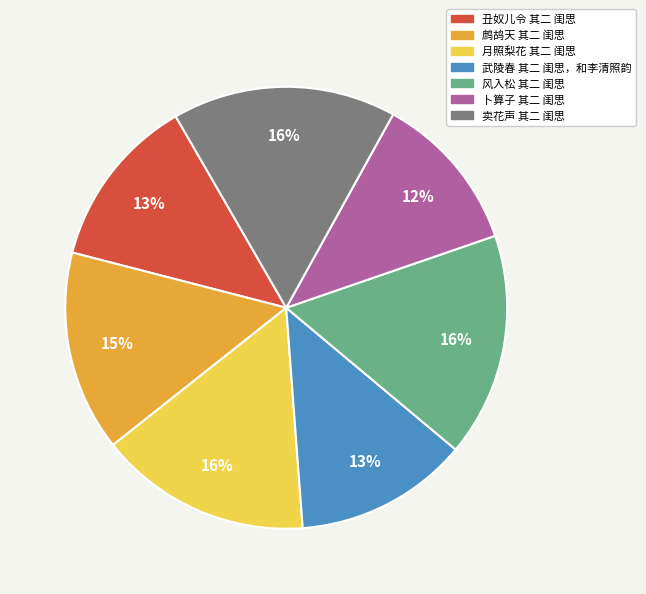

Which slice is the smallest?

卜算子 其二 闺思